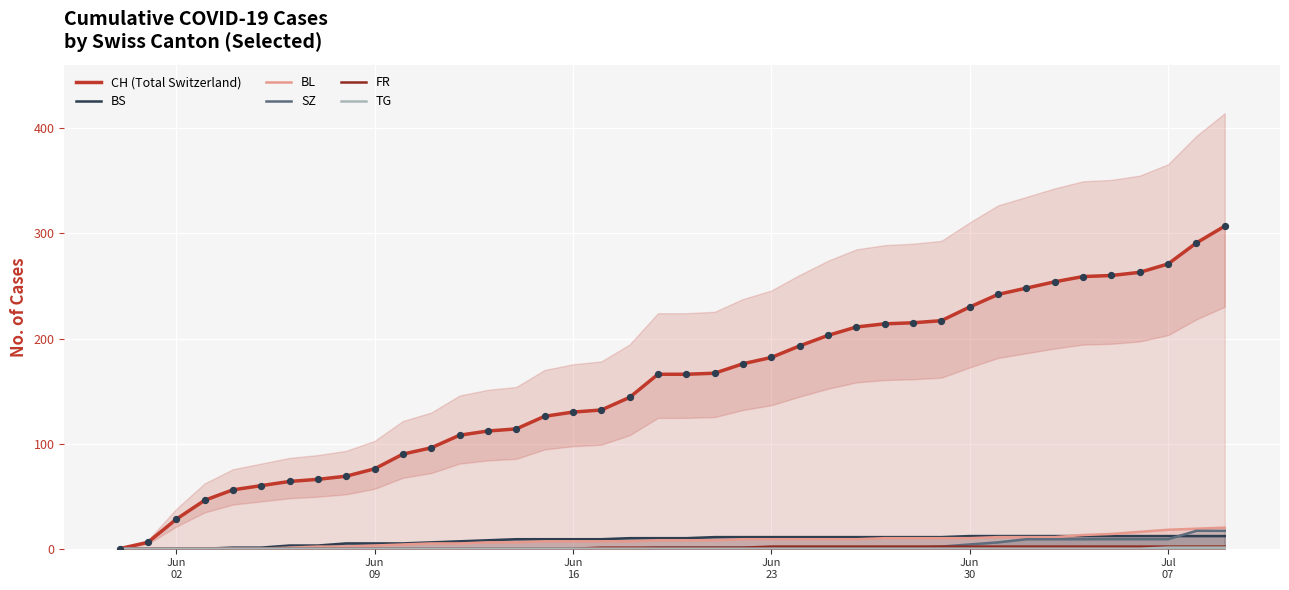

Which series has the widest spread of Y values?

CH (Total Switzerland)